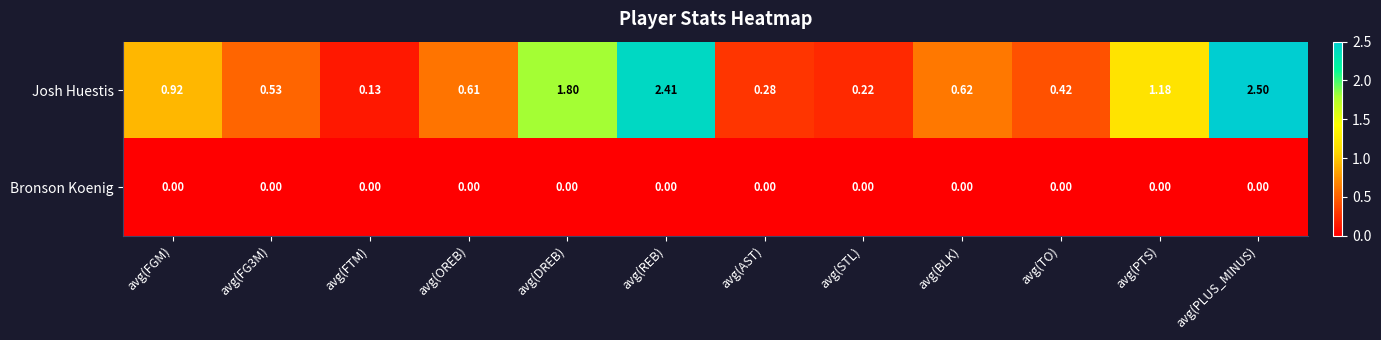

Rank the series by their average value, from lowest to highest.

Bronson Koenig, Josh Huestis